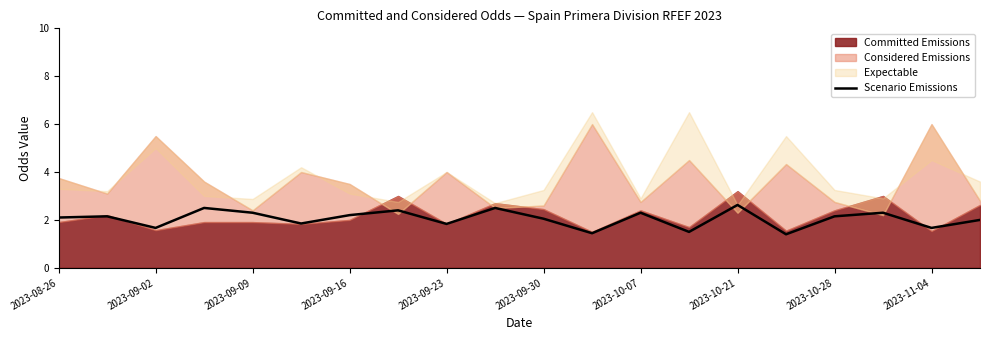

Does the chart have visible grid lines?

No